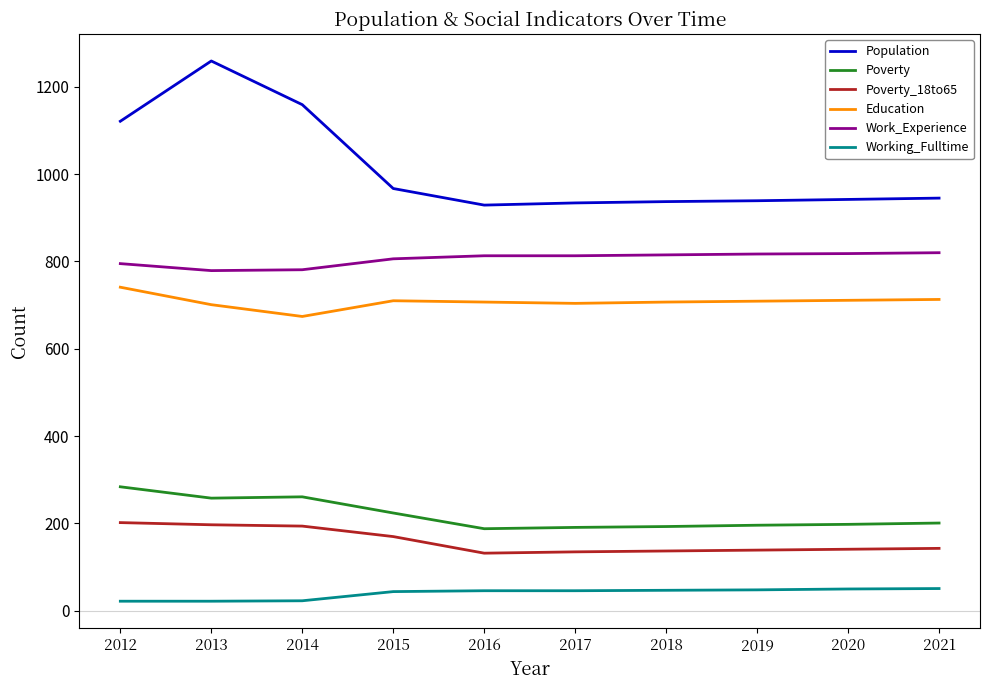

At how many categories does at least one series exceed 643?

10